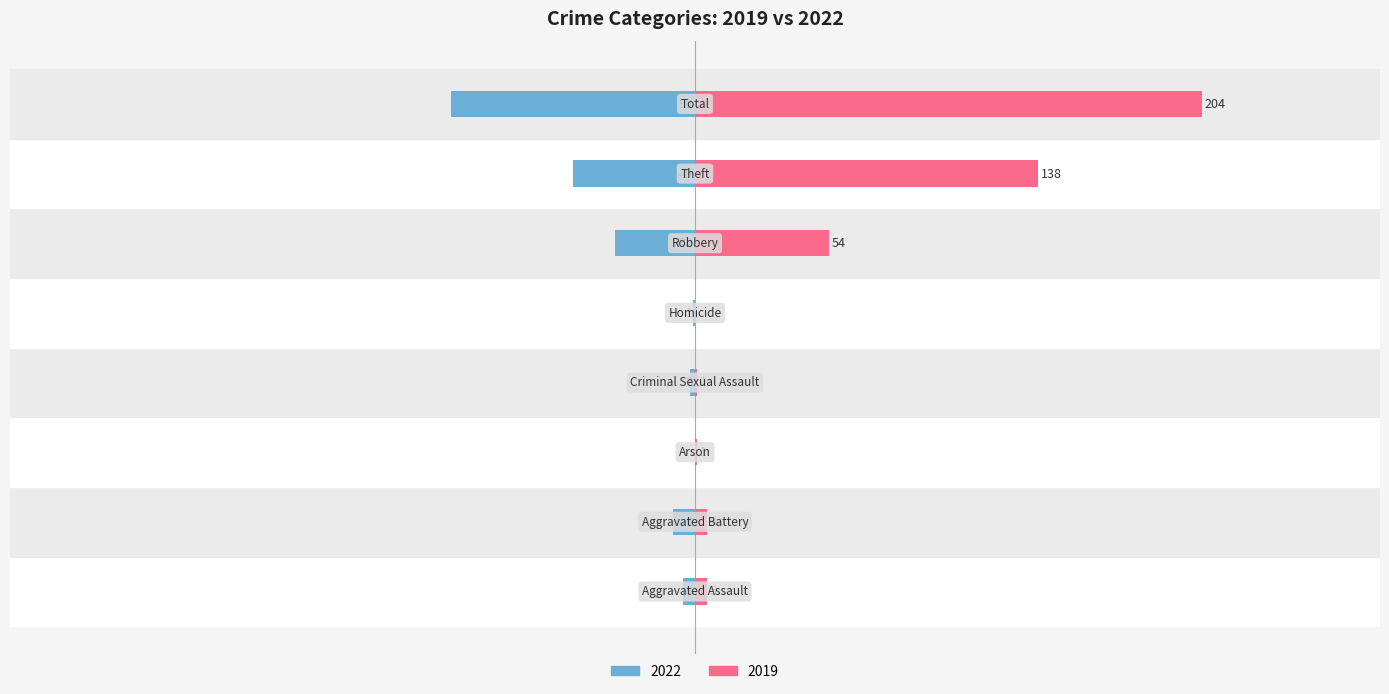

Are the bars grouped side by side (vs. stacked)?

Yes